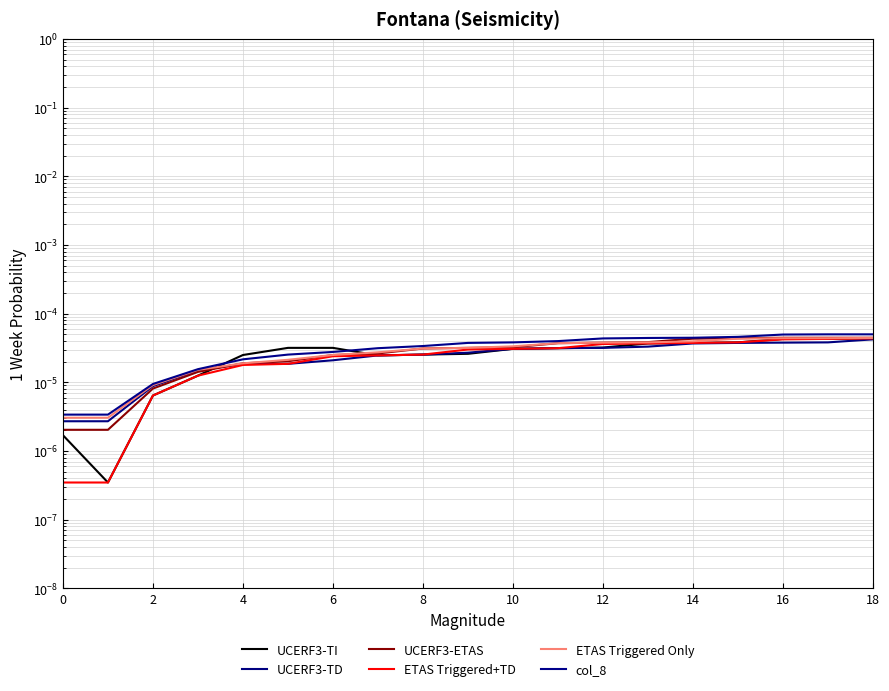

True or false: col_12 and col_9 intersect in this chart.

False